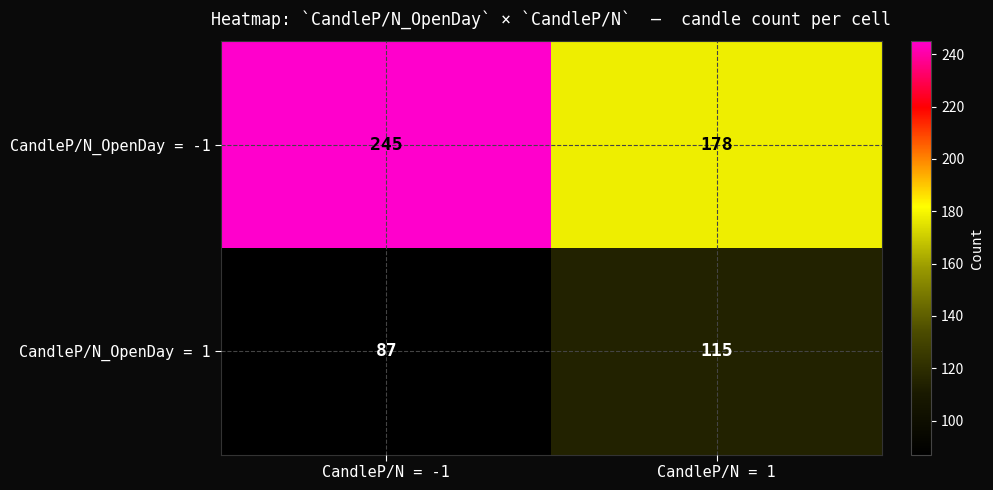

What is the spread (max minus min) of values at CandleP/N = 1?

63